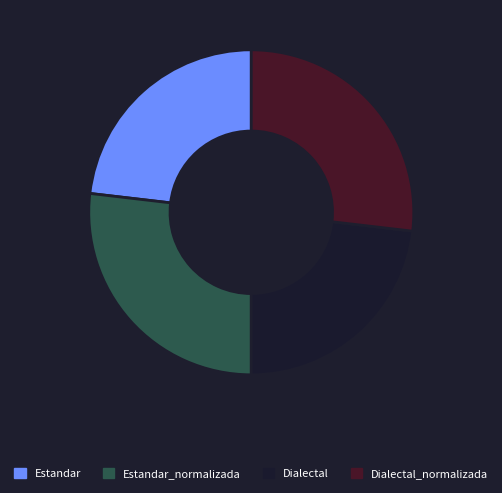

Is there any slice that represents more than half of the pie?

No